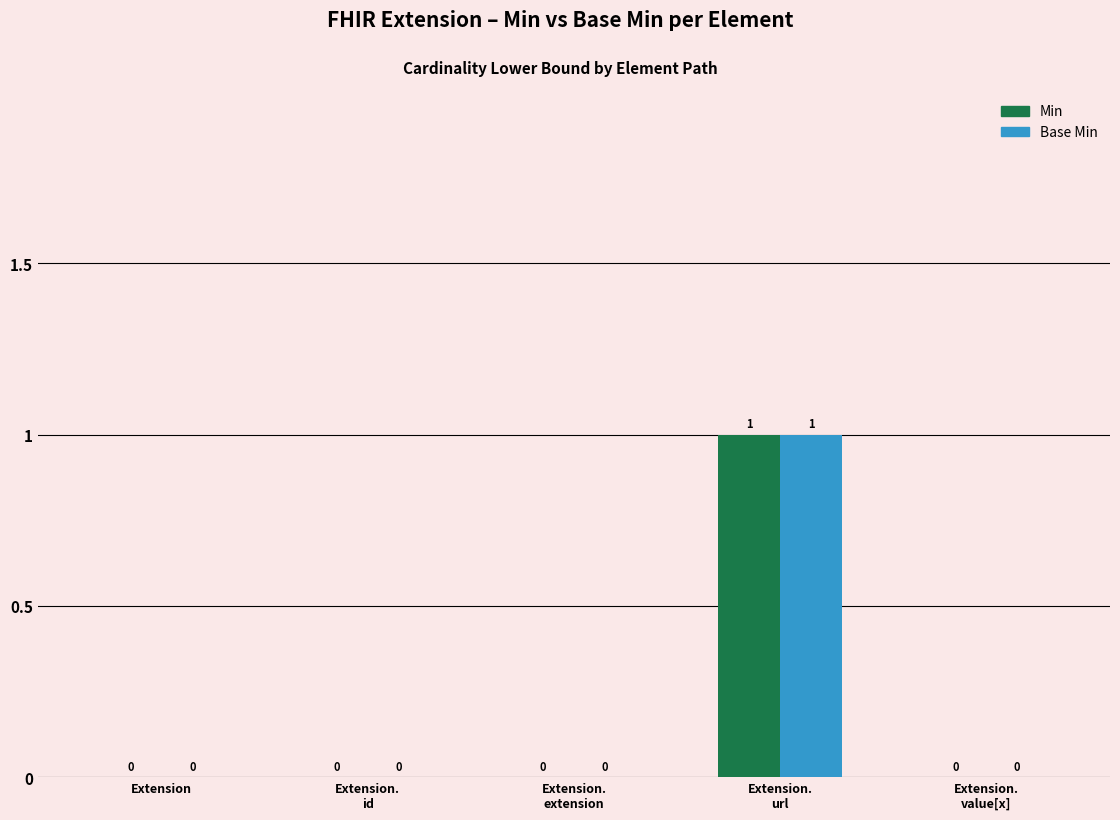

Reading right to left, list all the values displayed in this chart.

Min: 0	1	0	0	0
Base Min: 0	1	0	0	0